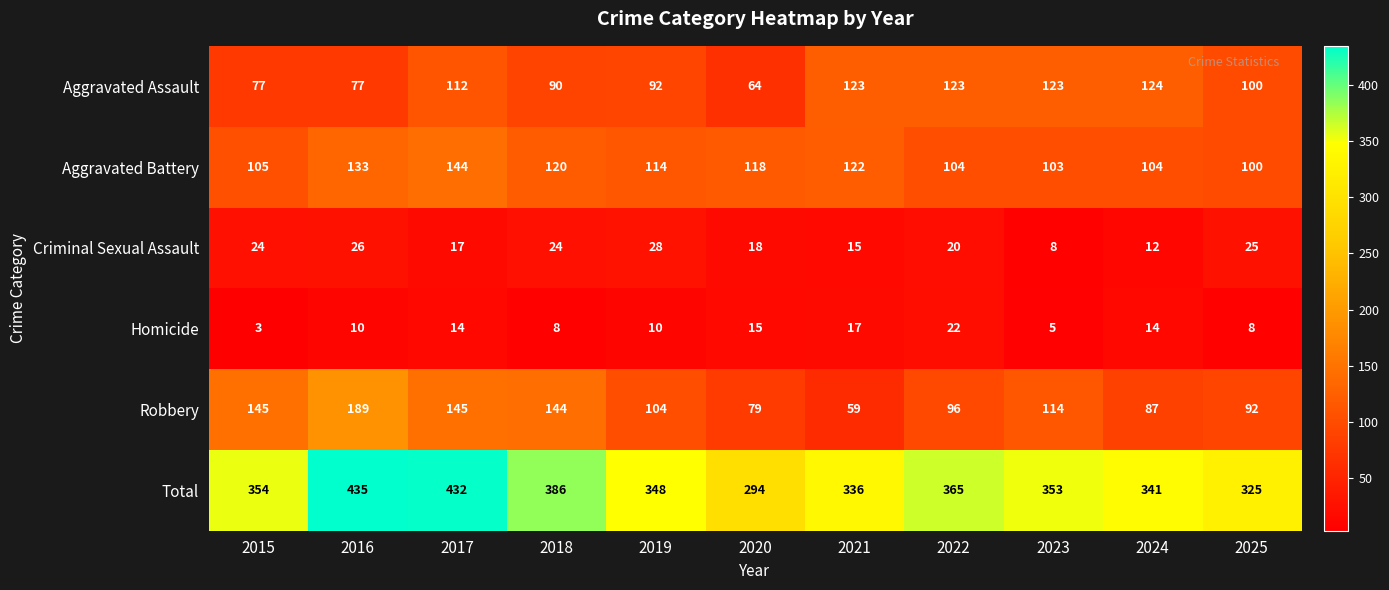

What is the greatest value displayed?

435